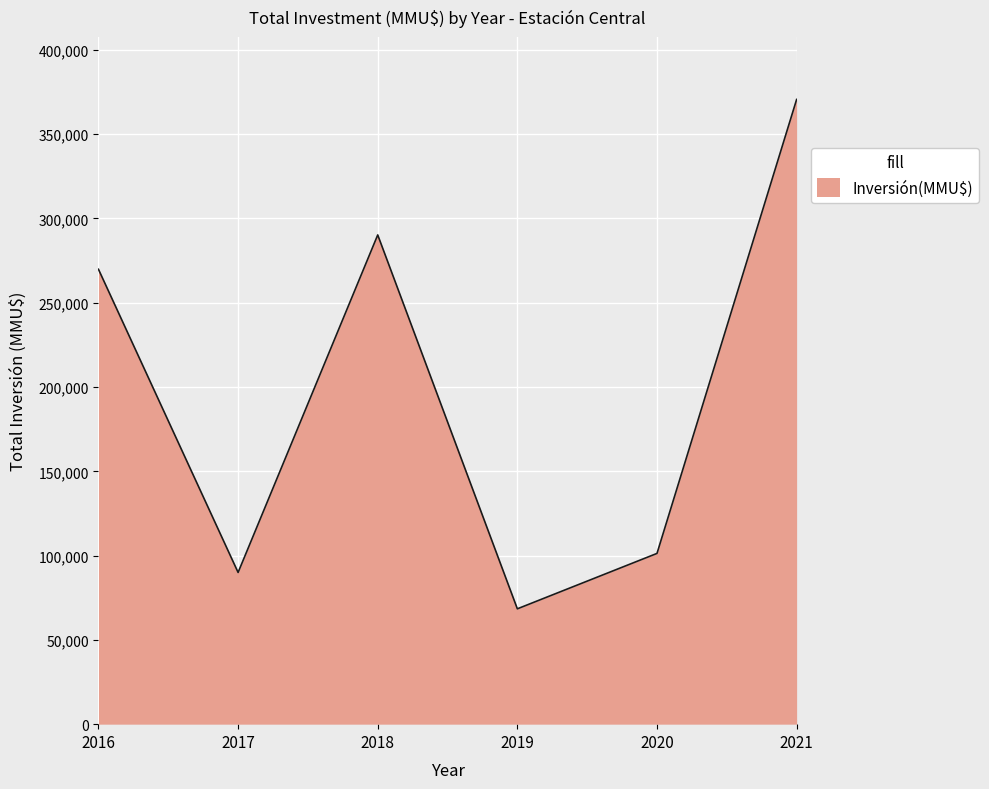

Is it true that the value at 2018 is 290219?

True